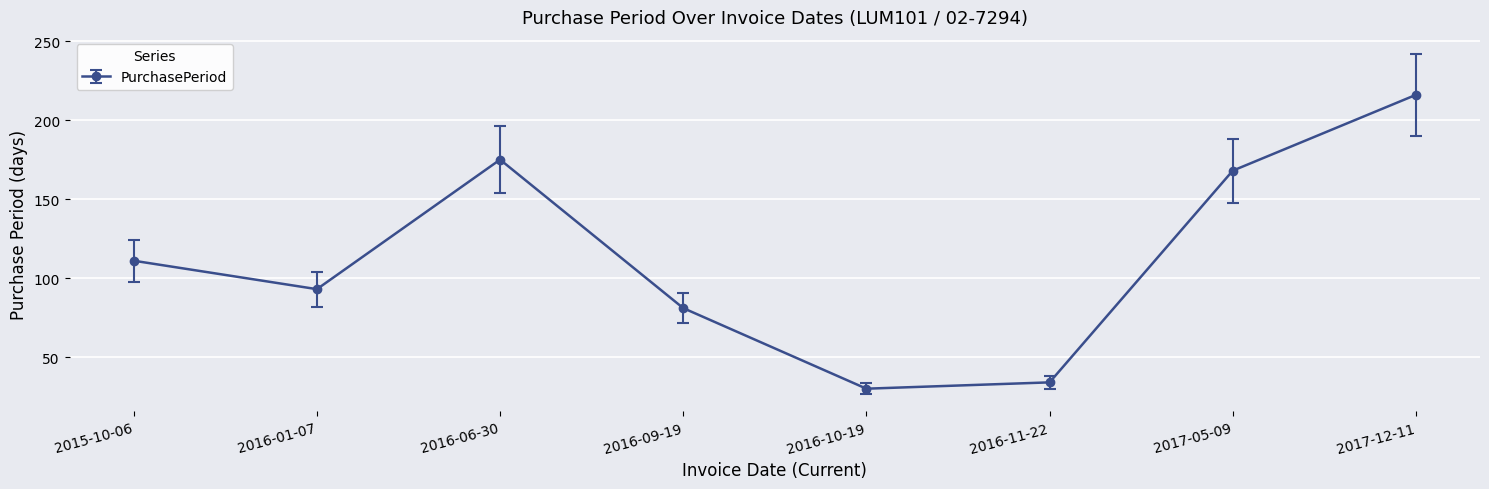

What is the approximate value at 2017-05-09?

168